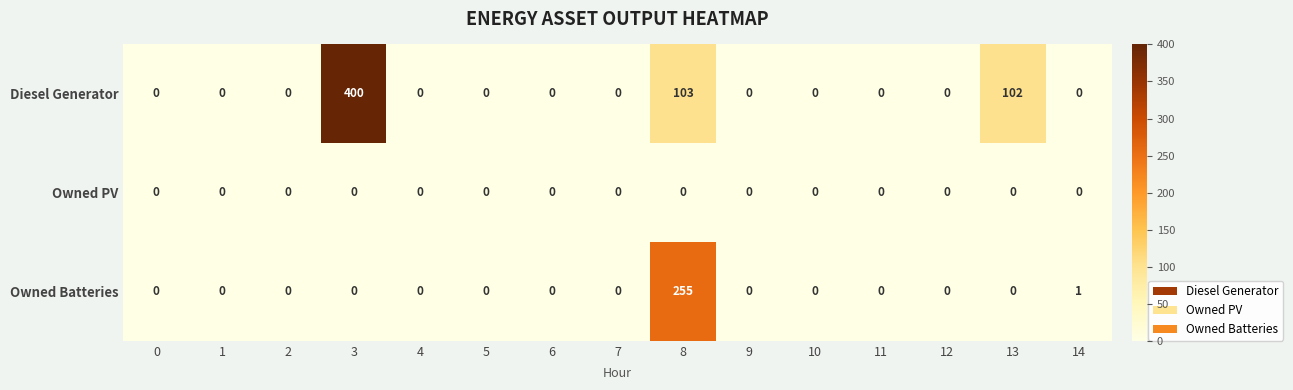

What is the sum of all Diesel Generator values?

605